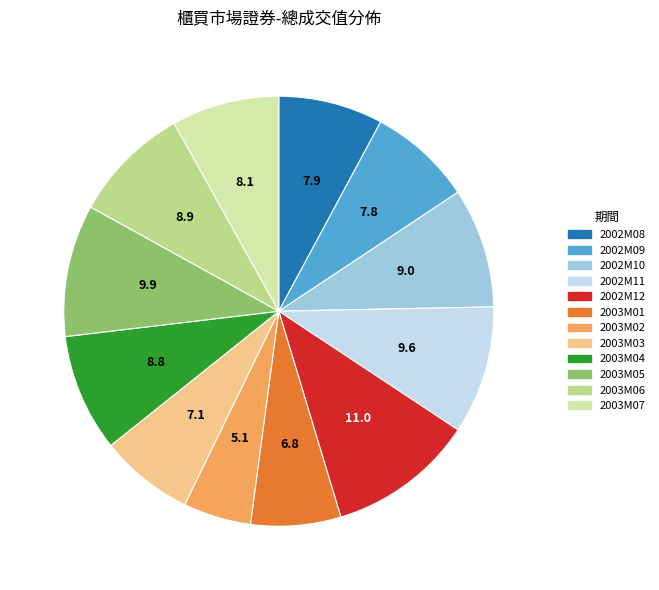

Which category has the smallest portion of the pie?

2003M02